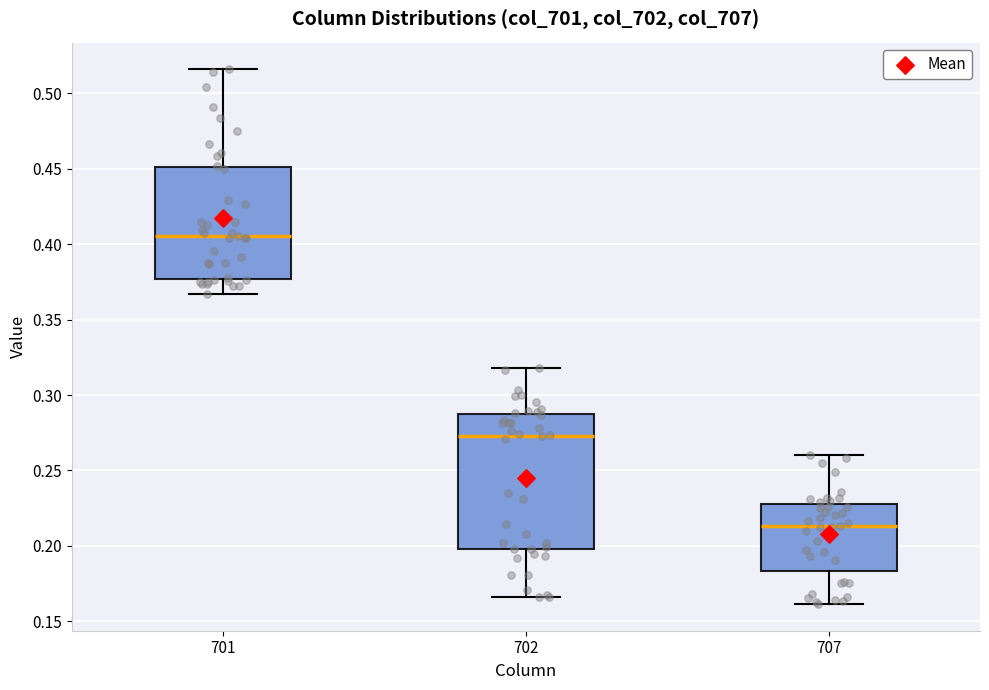

Which box has the lowest median line?

707